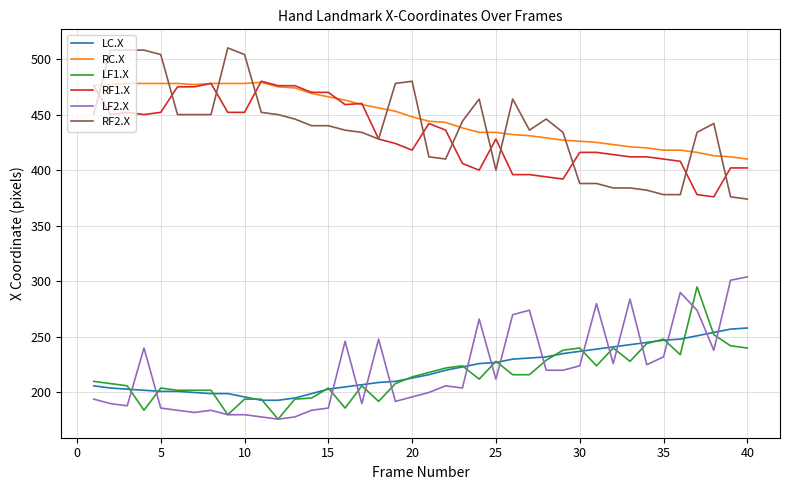

Which series has the largest total across all categories?

RC.X